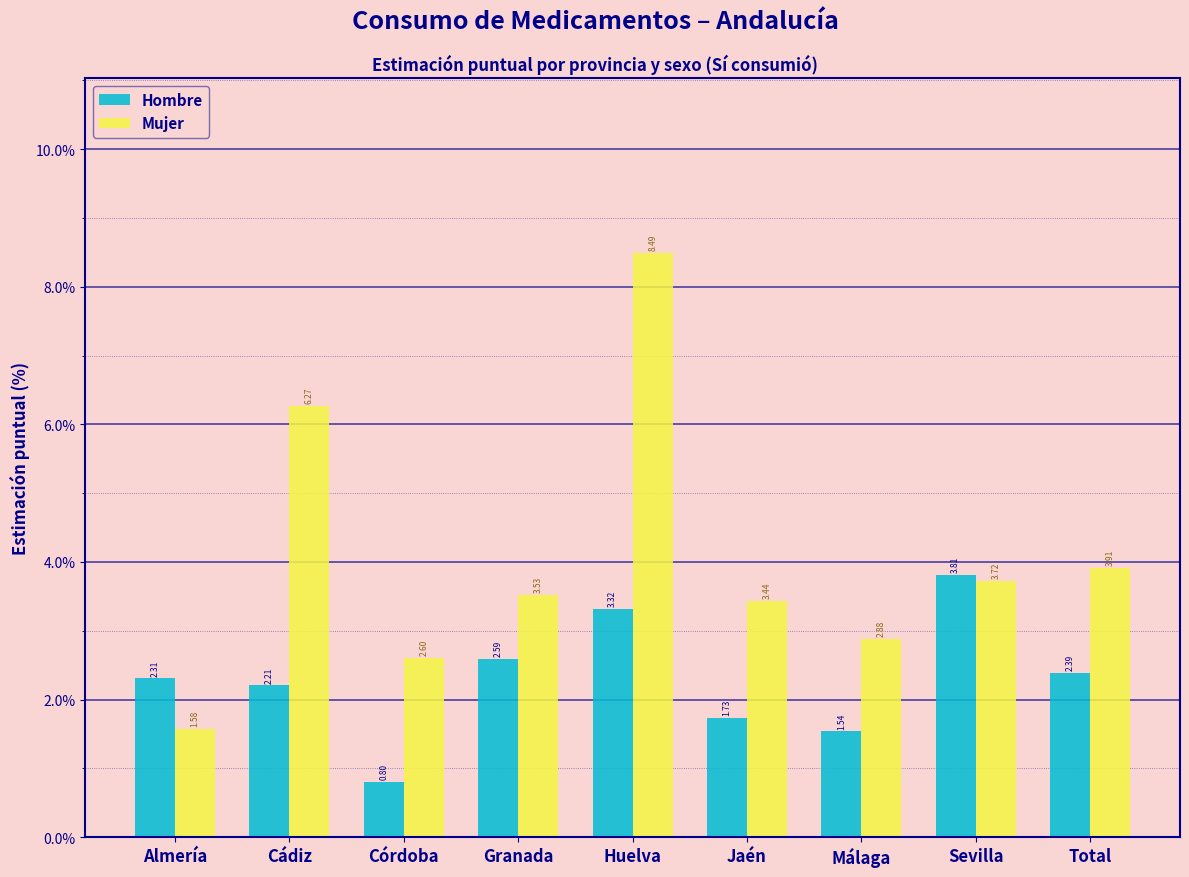

Which category has the lowest value across all series?

Córdoba